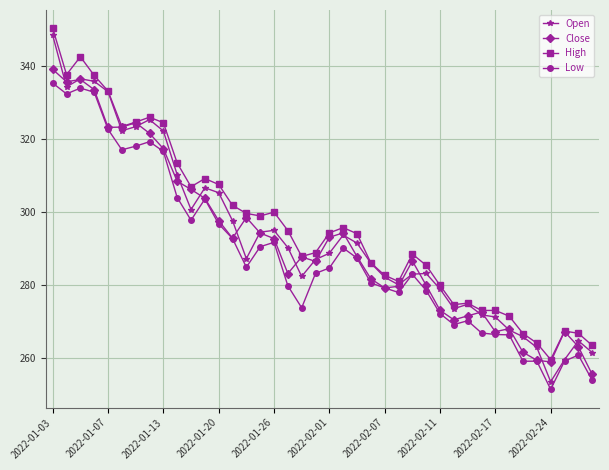

What is the value of the Low point at the 11th from the left?

297.8